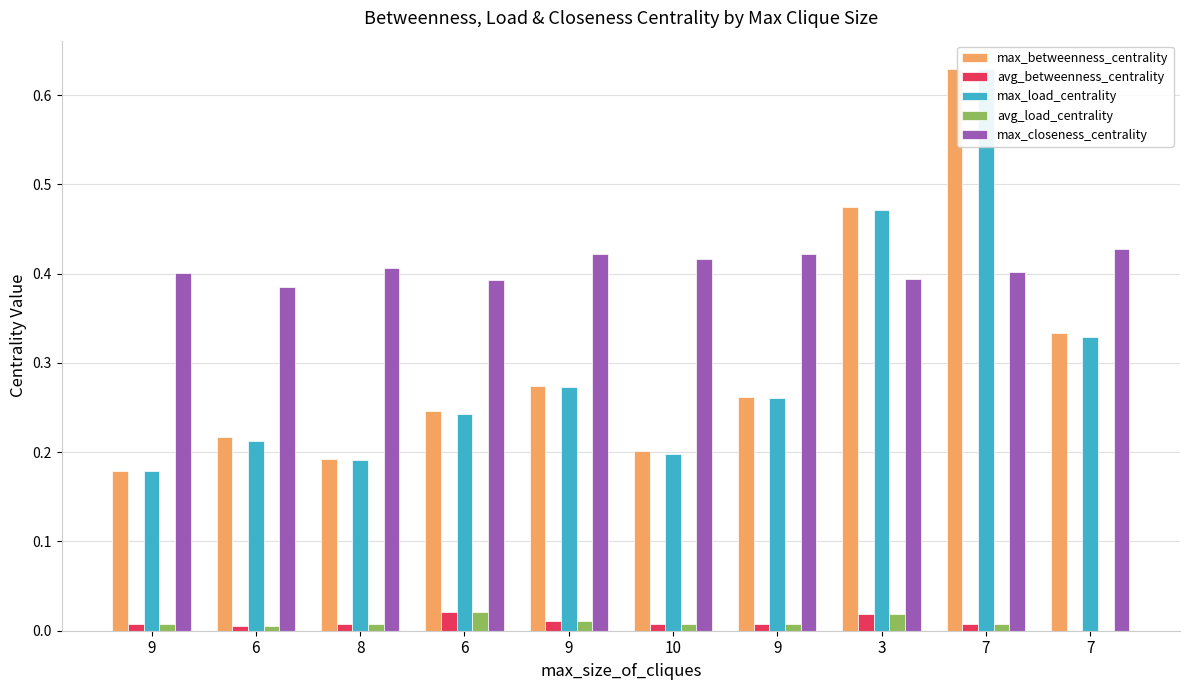

The avg_betweenness_centrality series shows 0.0 at 6. True or false?

False